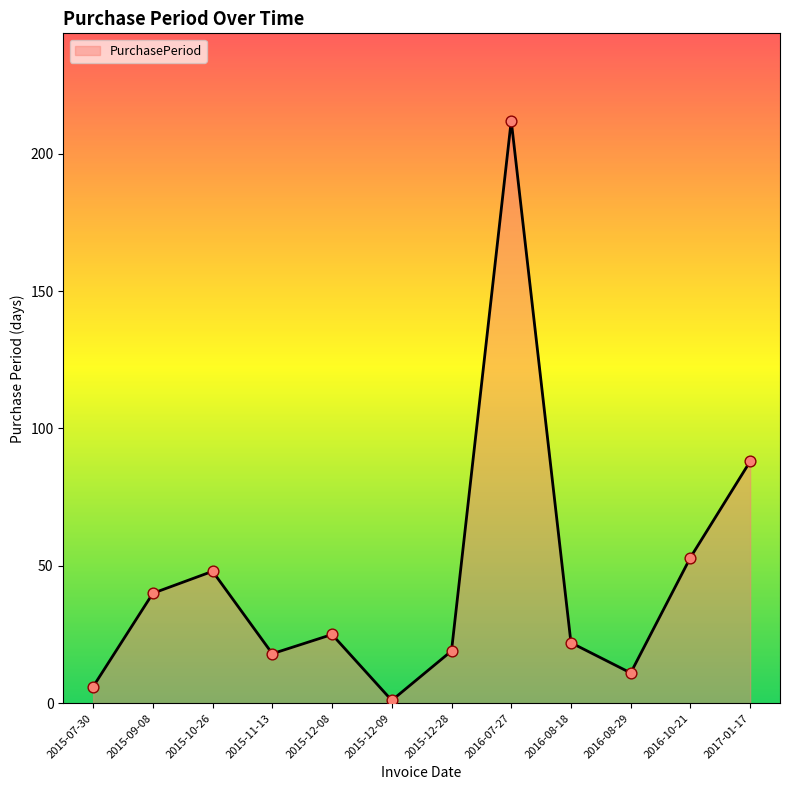

What is the change in value from 2015-07-30 to 2015-12-08?

+19